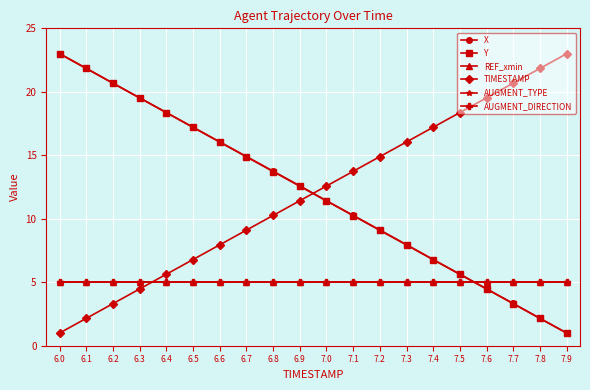

After their last crossing, which series has the higher values: AUGMENT_TYPE or X?

AUGMENT_TYPE